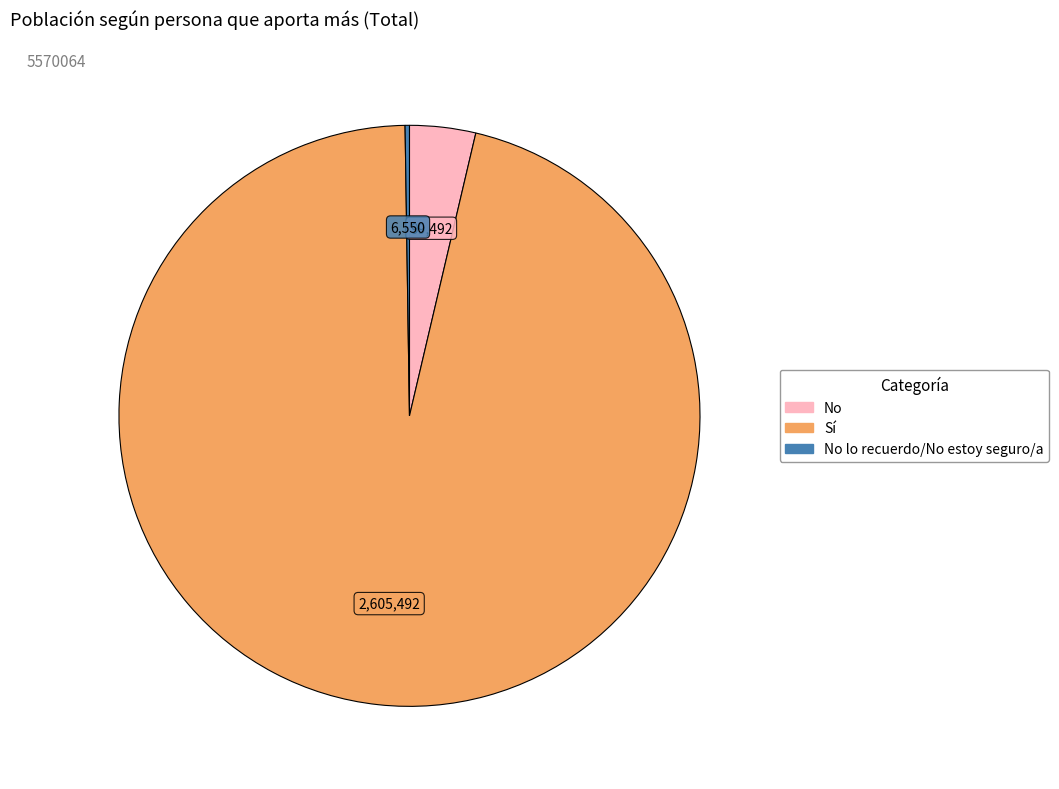

Is there a majority slice in this chart?

Yes